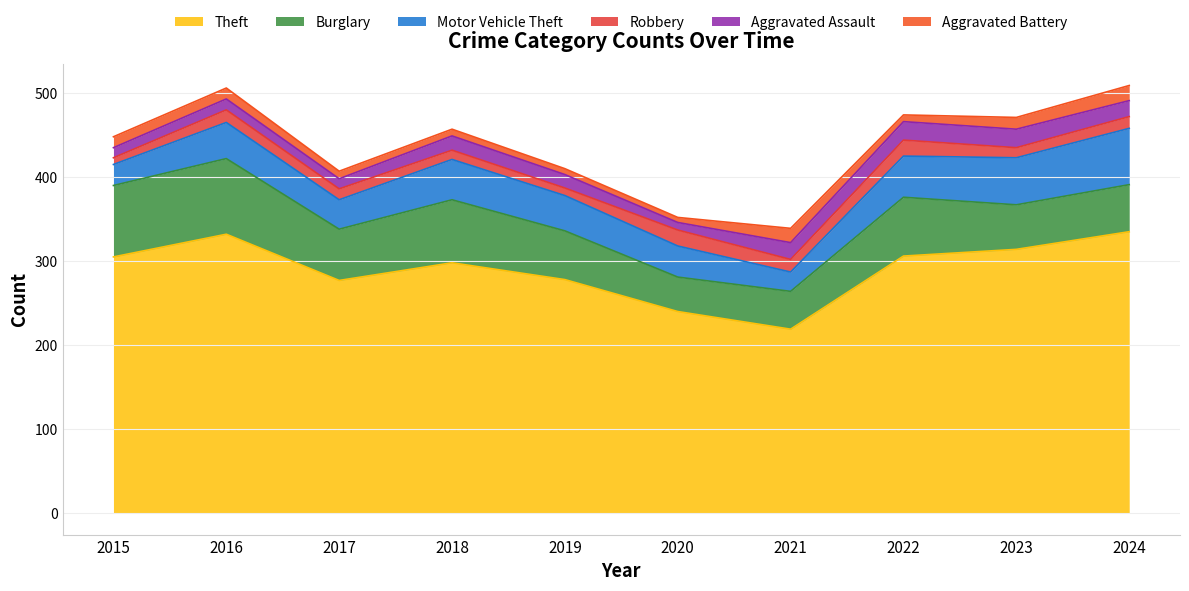

Reading left to right, transcribe all the data shown in this chart.

Theft: 2015=305	2016=332	2017=277	2018=298	2019=278	2020=240	2021=219	2022=306	2023=314	2024=335
Burglary: 2015=85	2016=90	2017=61	2018=75	2019=58	2020=41	2021=45	2022=70	2023=53	2024=56
Motor Vehicle Theft: 2015=25	2016=43	2017=35	2018=48	2019=42	2020=37	2021=23	2022=49	2023=56	2024=67
Robbery: 2015=8	2016=15	2017=13	2018=11	2019=9	2020=19	2021=15	2022=19	2023=12	2024=14
Aggravated Assault: 2015=12	2016=13	2017=12	2018=17	2019=16	2020=9	2021=20	2022=22	2023=22	2024=19
Aggravated Battery: 2015=13	2016=13	2017=9	2018=8	2019=7	2020=6	2021=17	2022=8	2023=14	2024=18